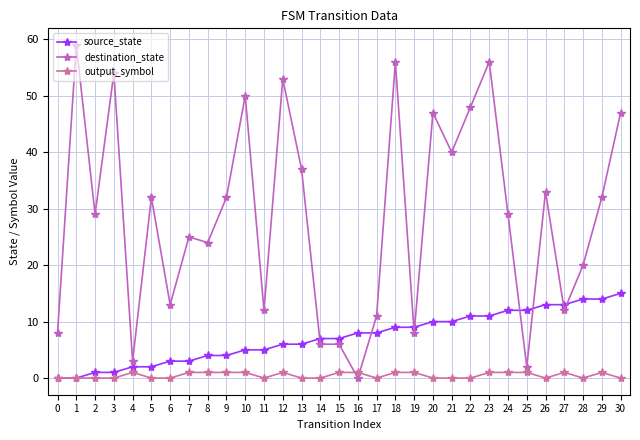

List the series in order of their overall mean, lowest first.

output_symbol, source_state, destination_state